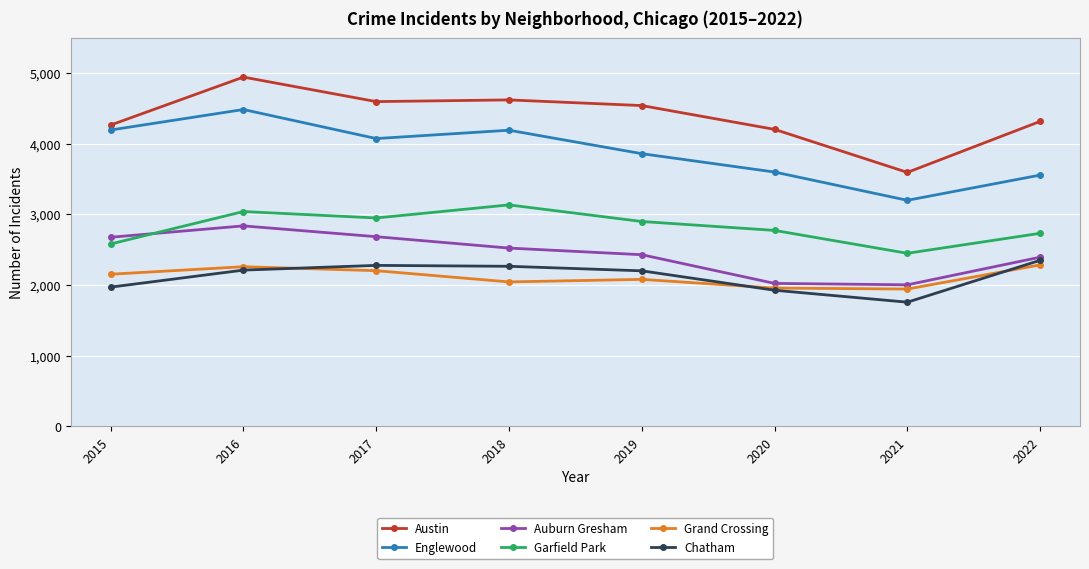

True or false: Garfield Park and Chatham cross at least once.

False